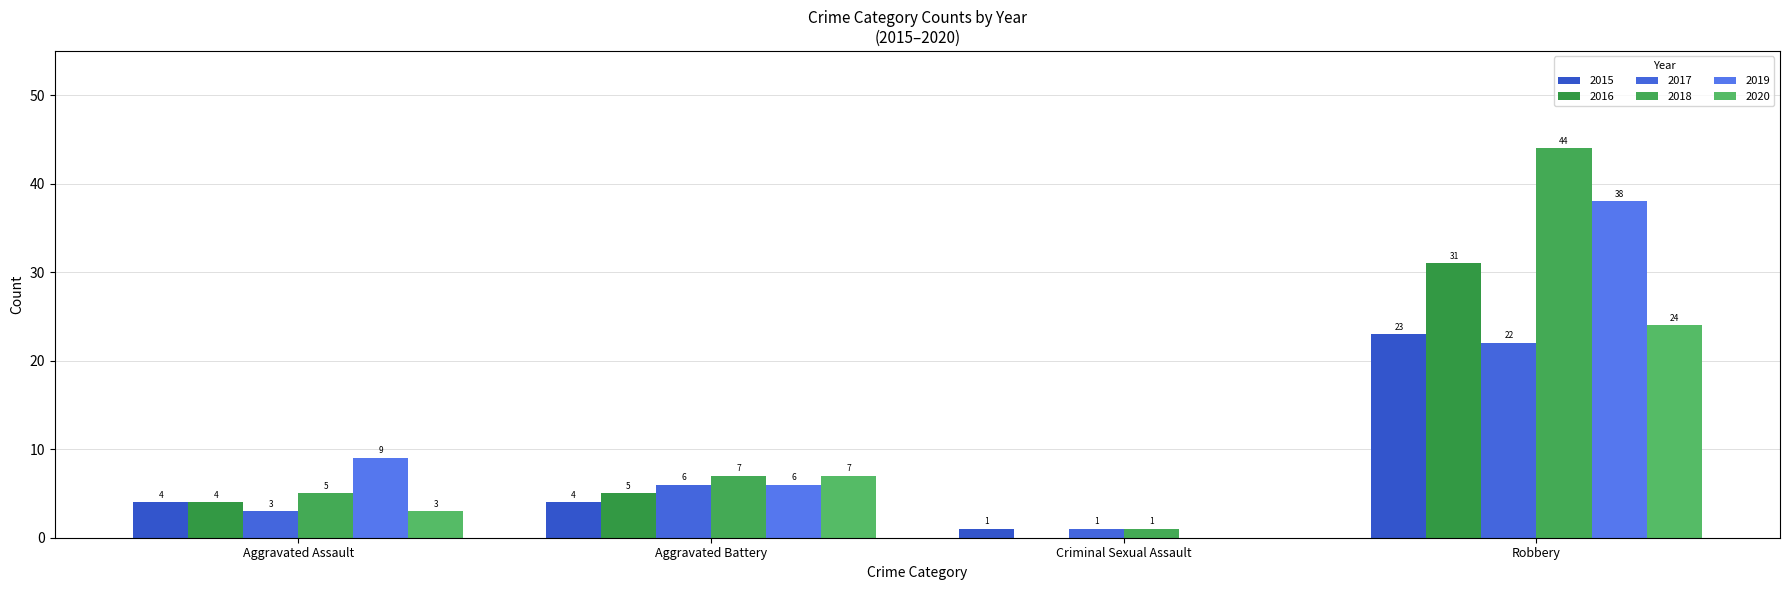

Which series has the widest spread of values?

2018